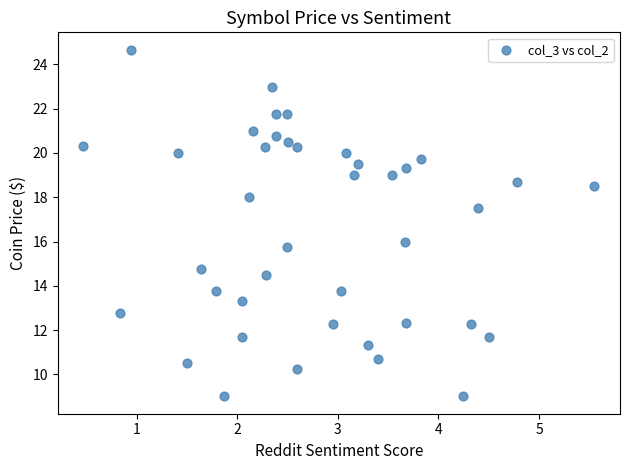

What is the range of X values (max minus min)?

5.1